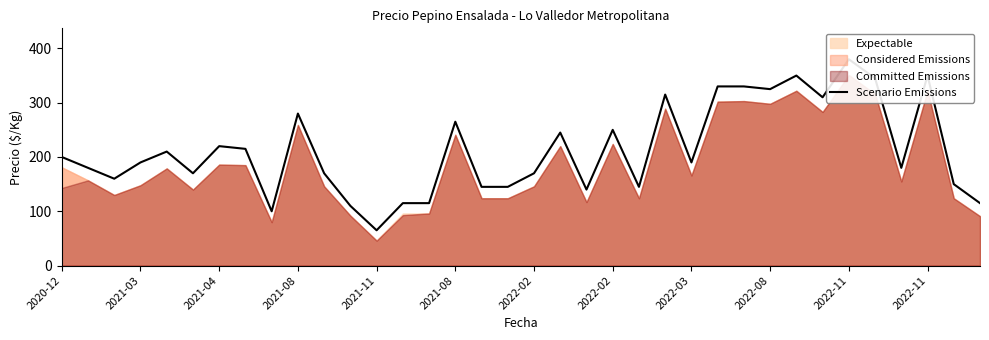

True or false: the data shows 65 at 2021-11.

True